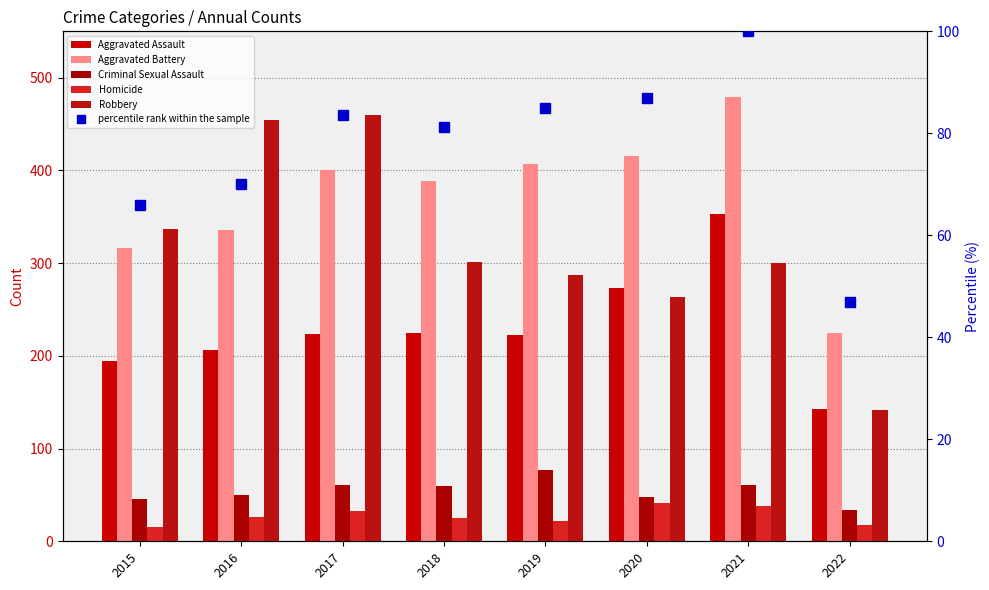

What is the total value across all series at 2016?

1142.1